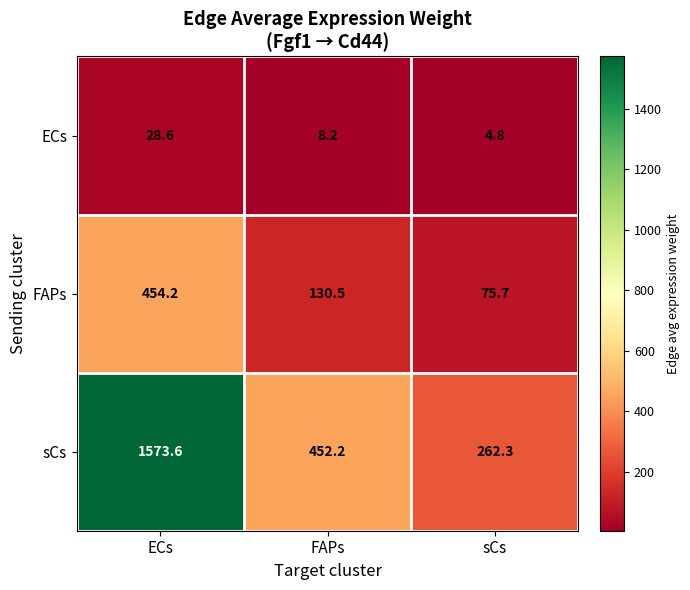

What is the sum of the sCs values at FAPs and ECs?

2025.8